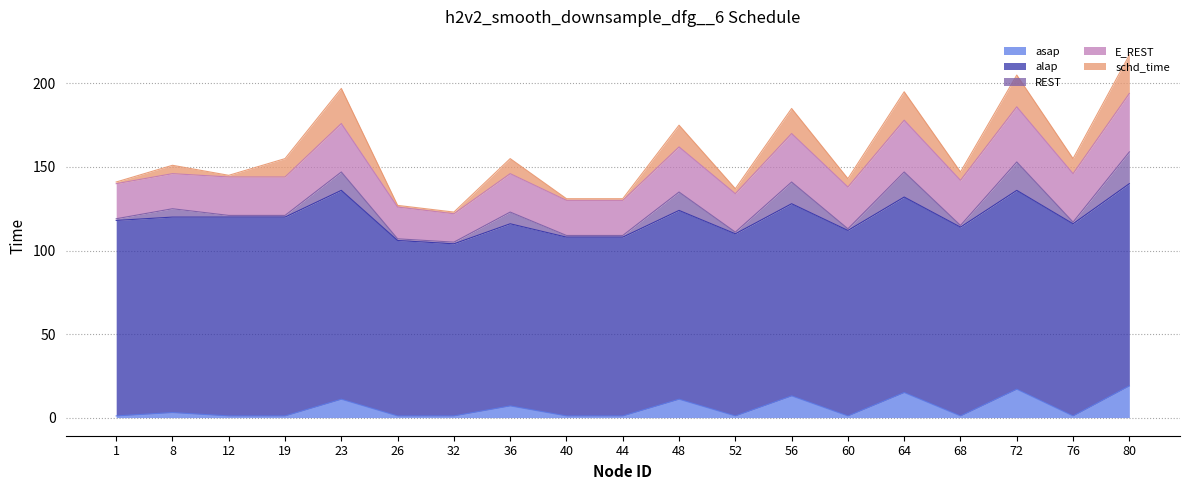

How many data points in schd_time are above 5?

9